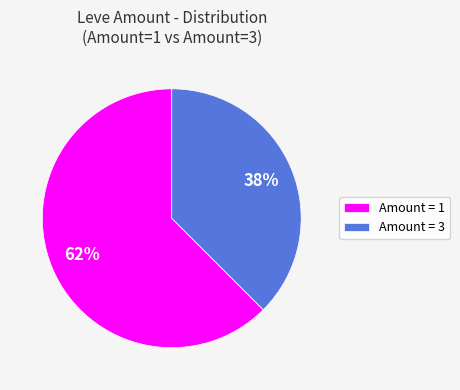

Rank the categories by value from highest to lowest.

Amount = 1, Amount = 3